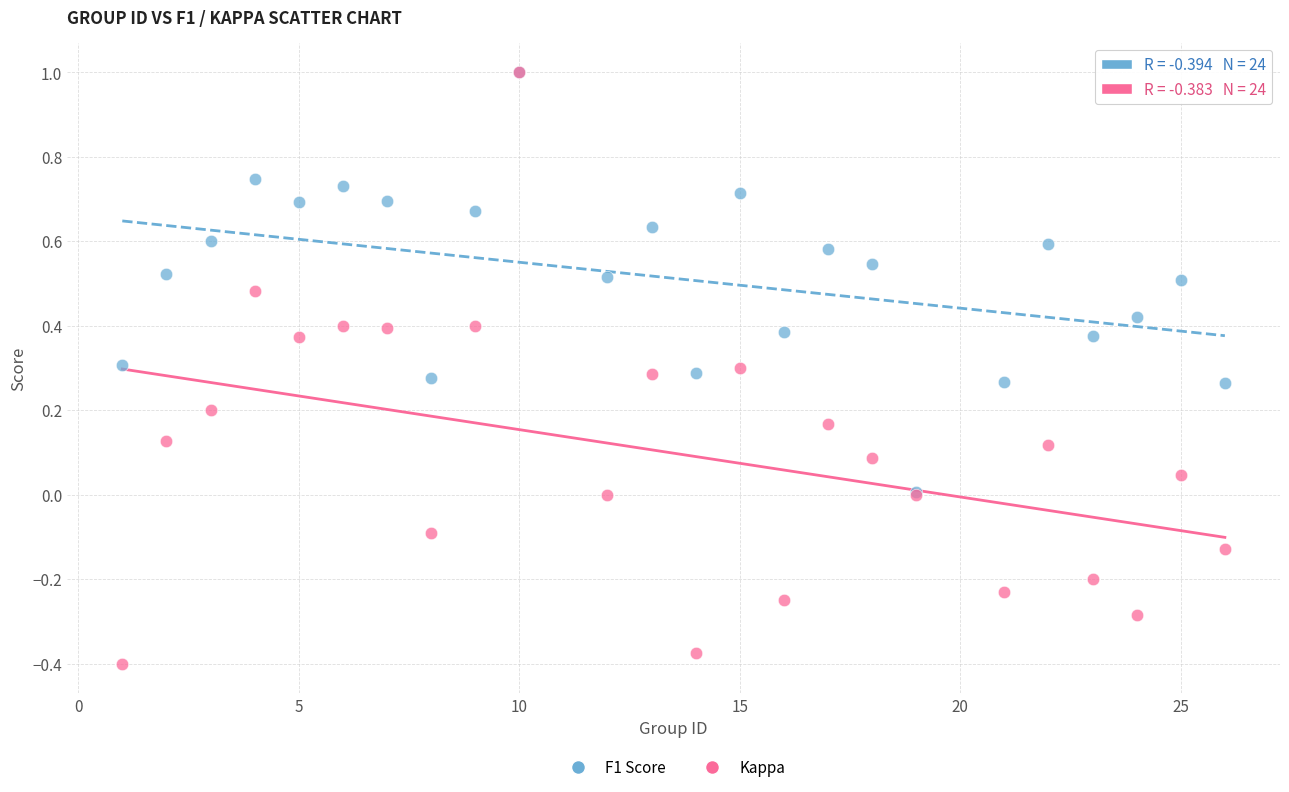

Which series has the largest Y range (max minus min)?

Kappa